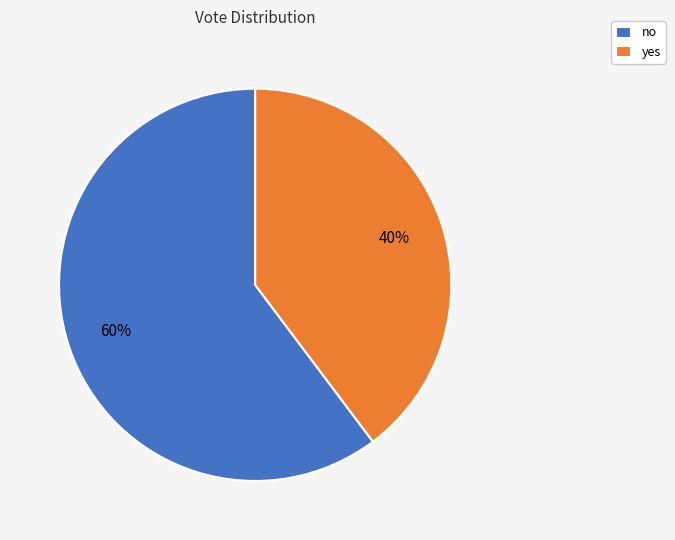

What percentage is the yes slice, to the nearest percent?

40%